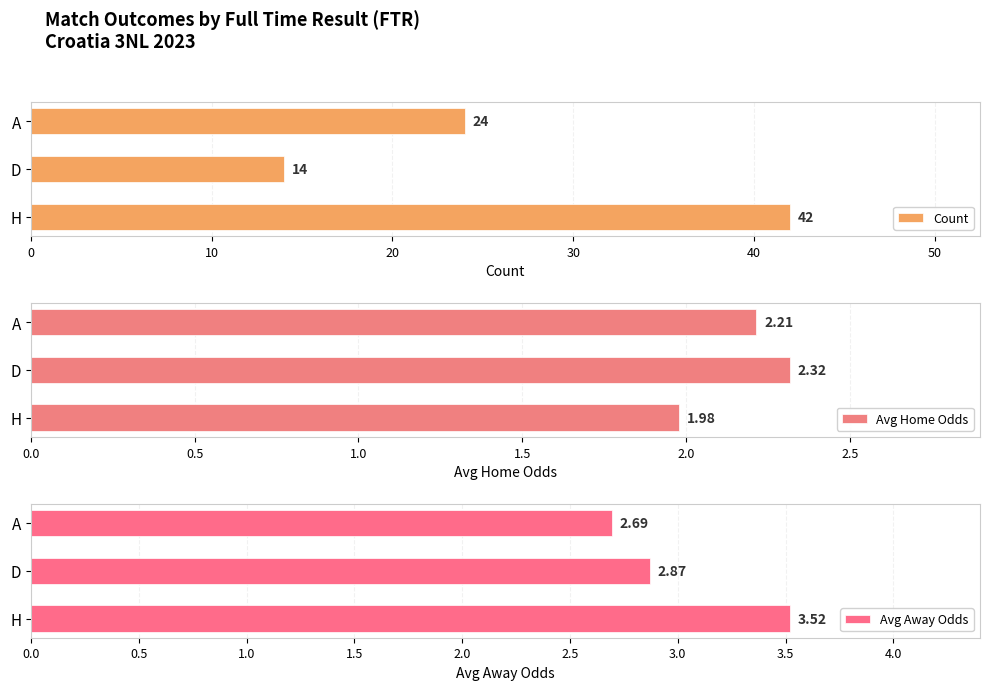

What is the sum of all Avg Home Odds values?

6.5